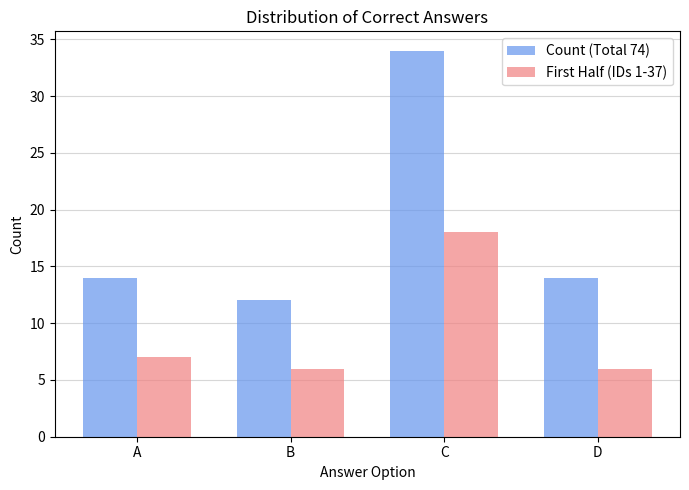

Which category has the lowest value in the Count (Total 74) series?

B